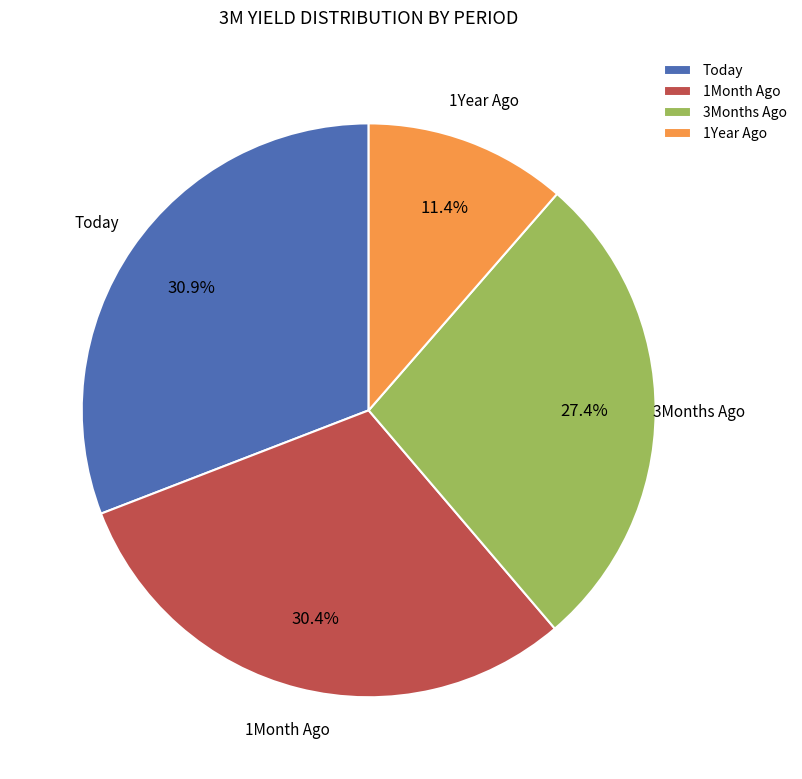

To the nearest percent, what is the difference between the largest and smallest slice percentages?

19%